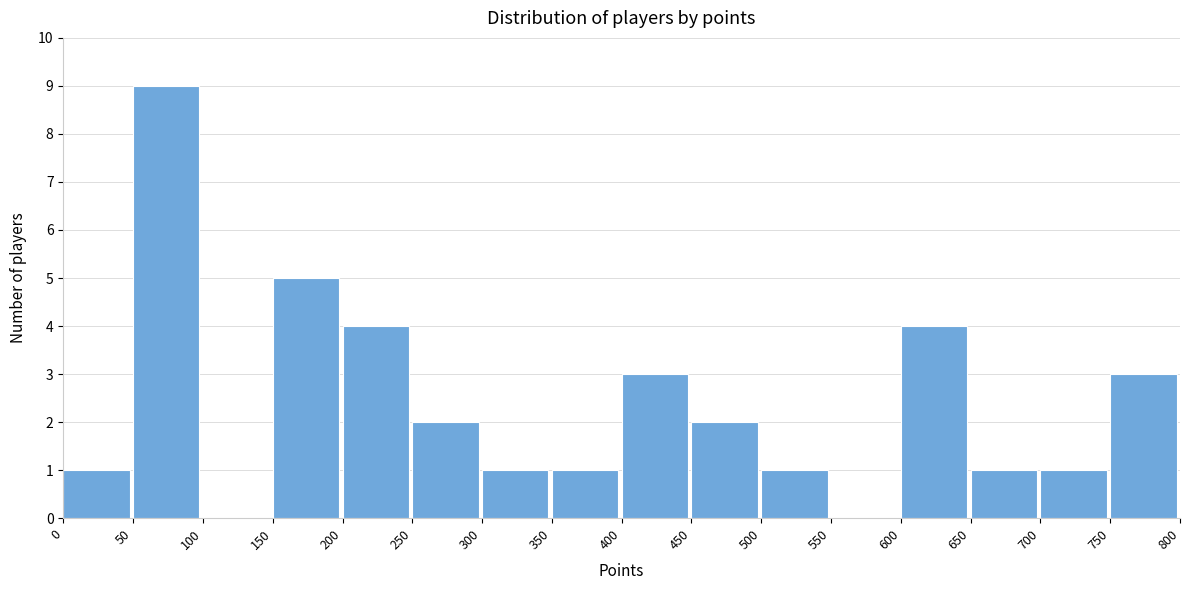

How tall is the bar that spans 600 to 650 on the x-axis? The values are not printed on the chart, so give them approximately, as read against the axis.

4